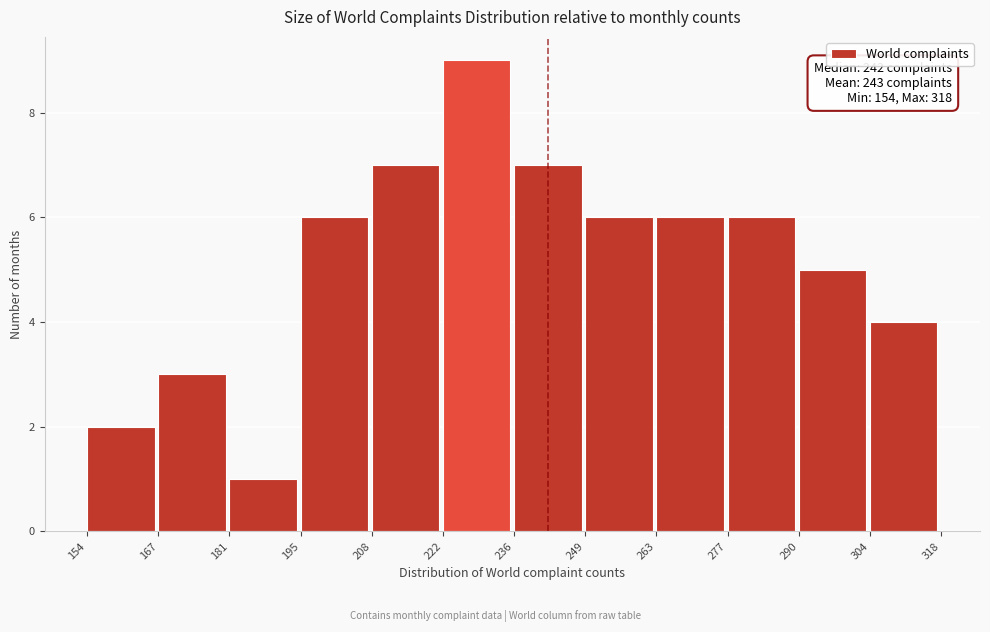

Over which range of the x-axis is the bar tallest?

222 to 236